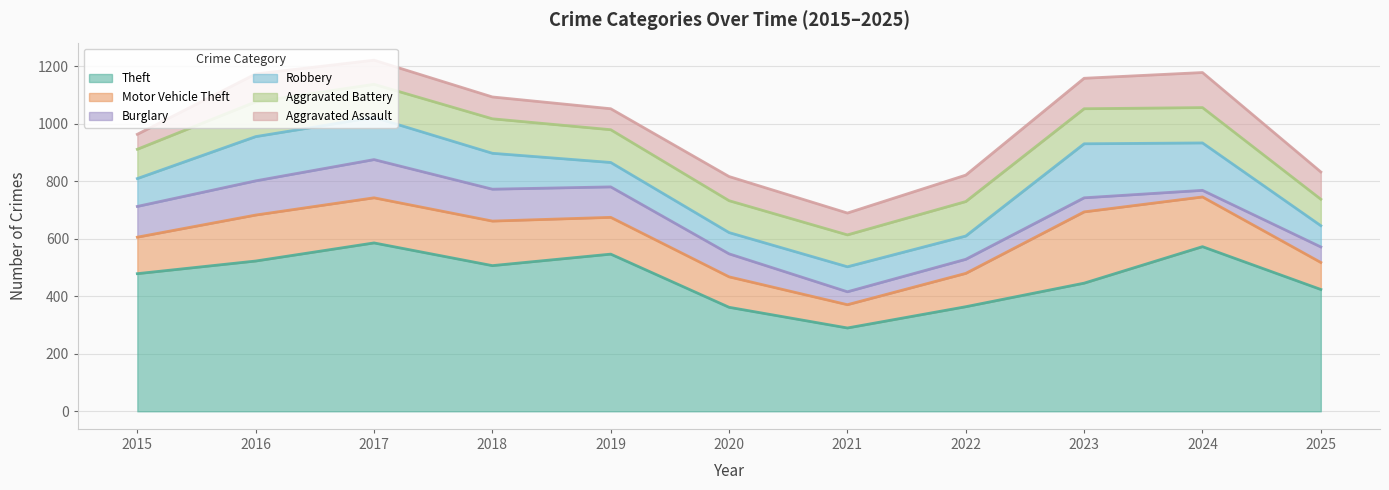

Is it true that Robbery equals 97 at 2015?

True